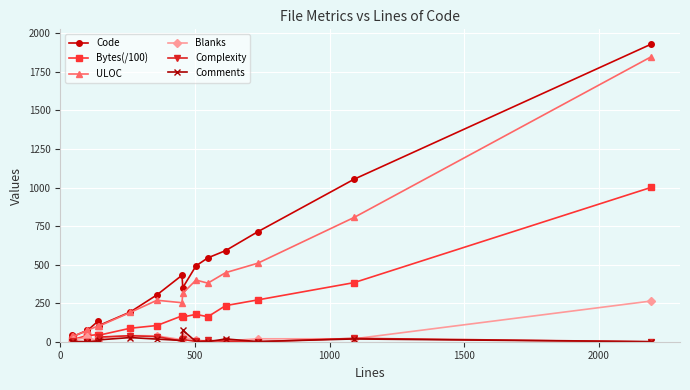

What is the maximum value shown in the chart?

1930.0